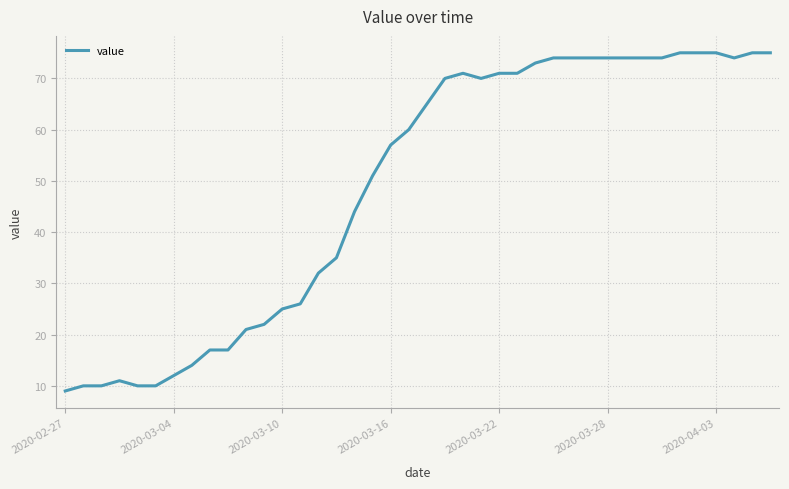

Reading left to right, what are all the values shown in this chart?

9	10	10	11	10	10	12	14	17	17	21	22	25	26	32	35	44	51	57	60	65	70	71	70	71	71	73	74	74	74	74	74	74	74	75	75	75	74	75	75